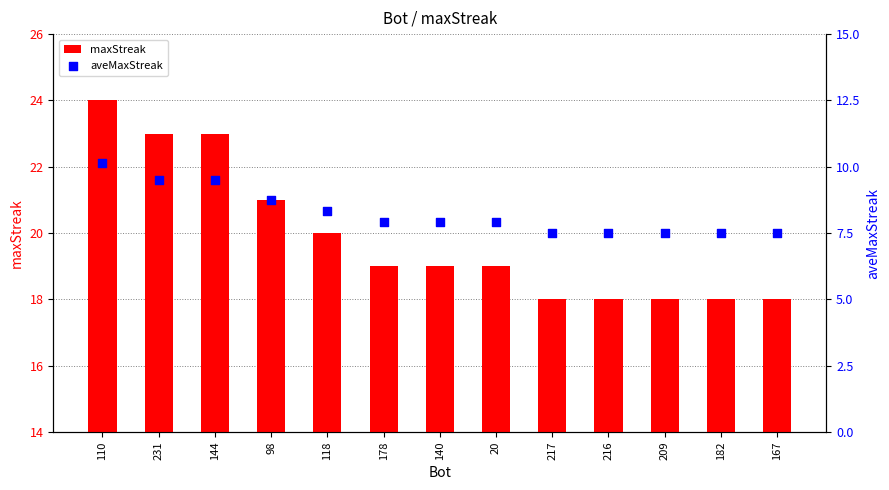

Which series has the widest spread of Y values?

maxStreak